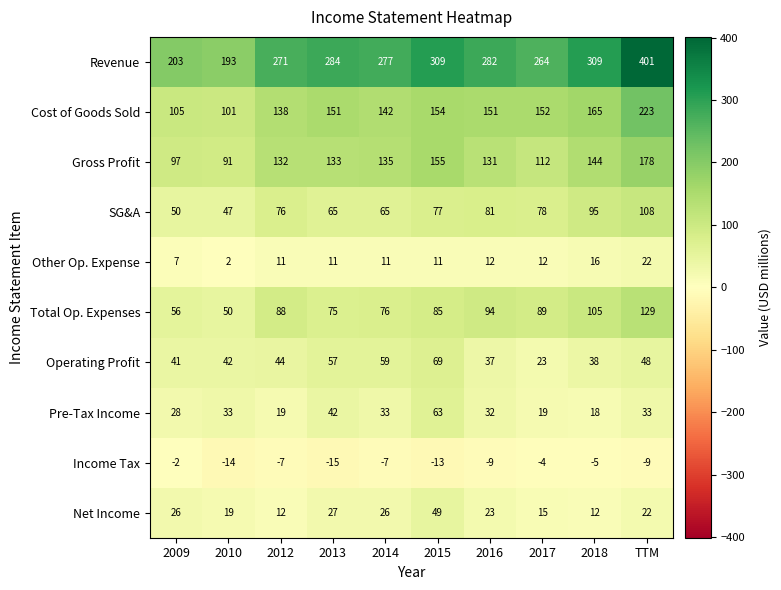

The value of Total Op. Expenses at 2009 is 78. True or false?

False